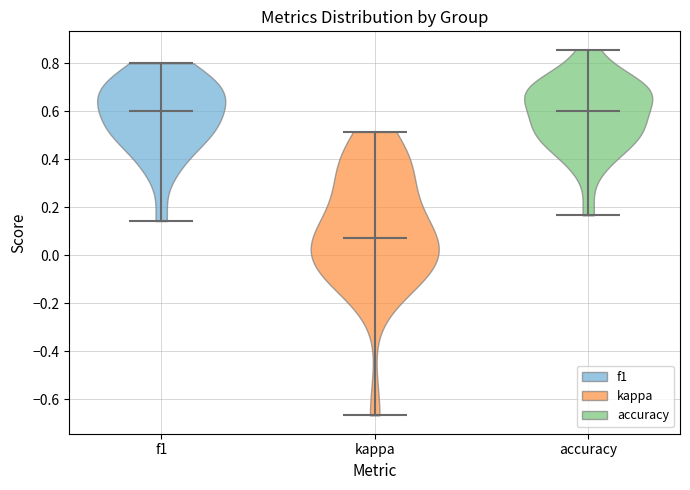

Which violin has the lowest median line?

kappa